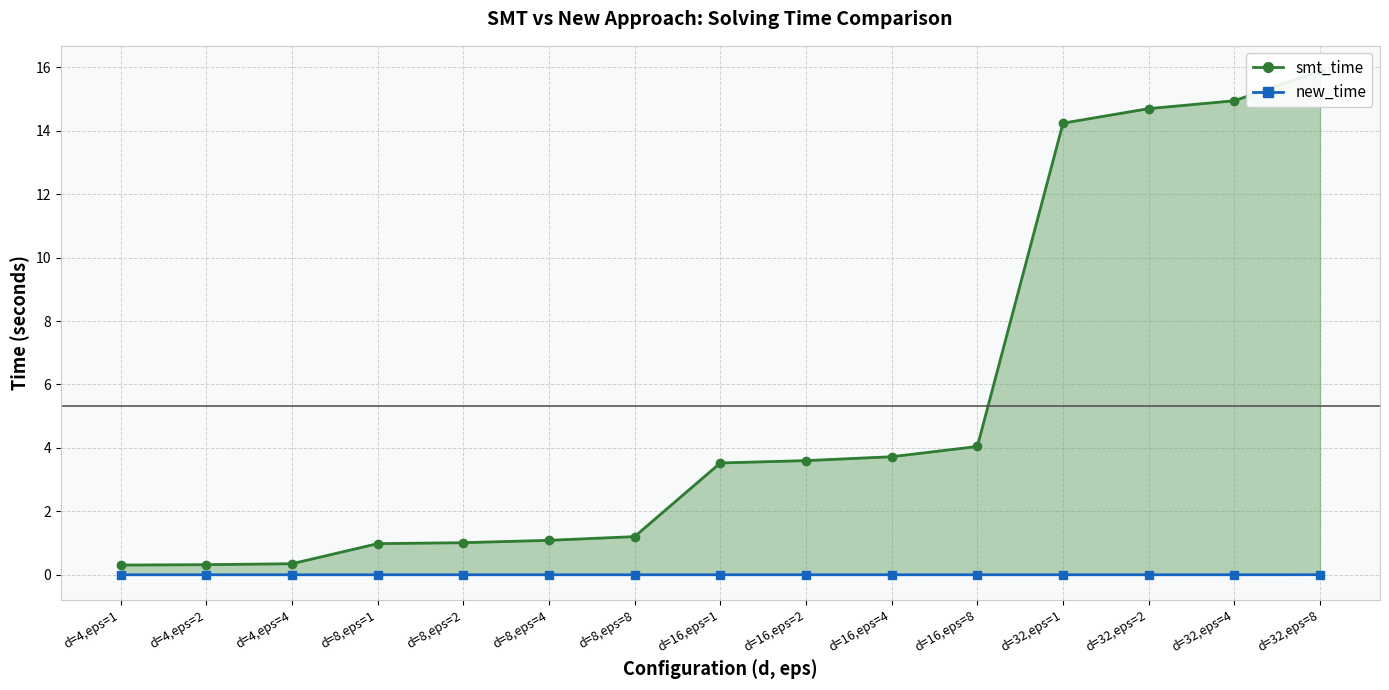

Does the chart have visible grid lines?

Yes